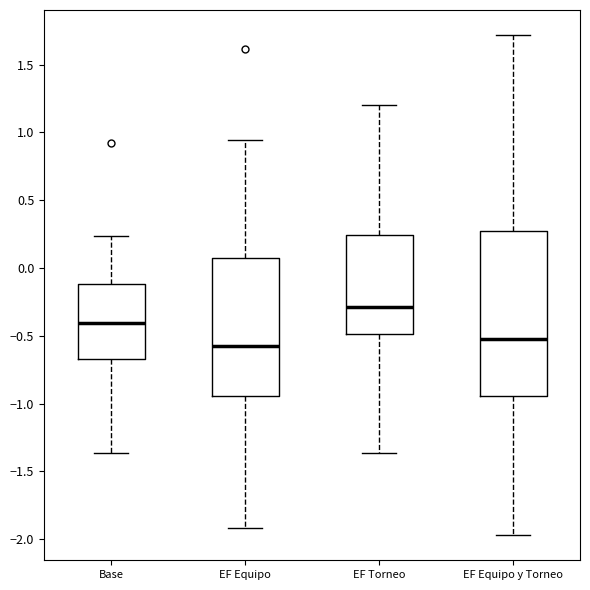

Reading left to right, transcribe this box plot: for each box, give where its median line is, the range the box spans, and where its two whiskers end, as read against the y-axis. The values are not printed on the chart, so give them approximately, as read against the axis.

Base: median -0.40, box -0.65 to -0.10, whiskers -1.35 to 0.25
EF Equipo: median -0.55, box -0.95 to 0.05, whiskers -1.90 to 0.95
EF Torneo: median -0.30, box -0.50 to 0.25, whiskers -1.35 to 1.20
EF Equipo y Torneo: median -0.50, box -0.95 to 0.25, whiskers -1.95 to 1.70